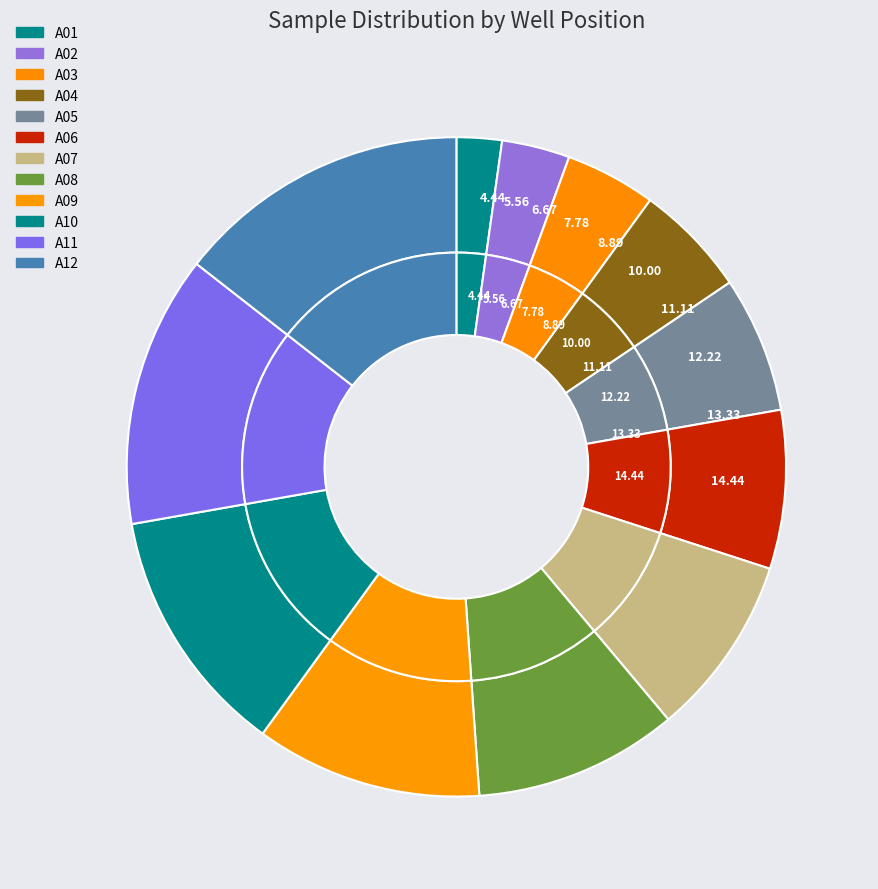

What is the ratio of the value at A08 to the value at A01?

4.5